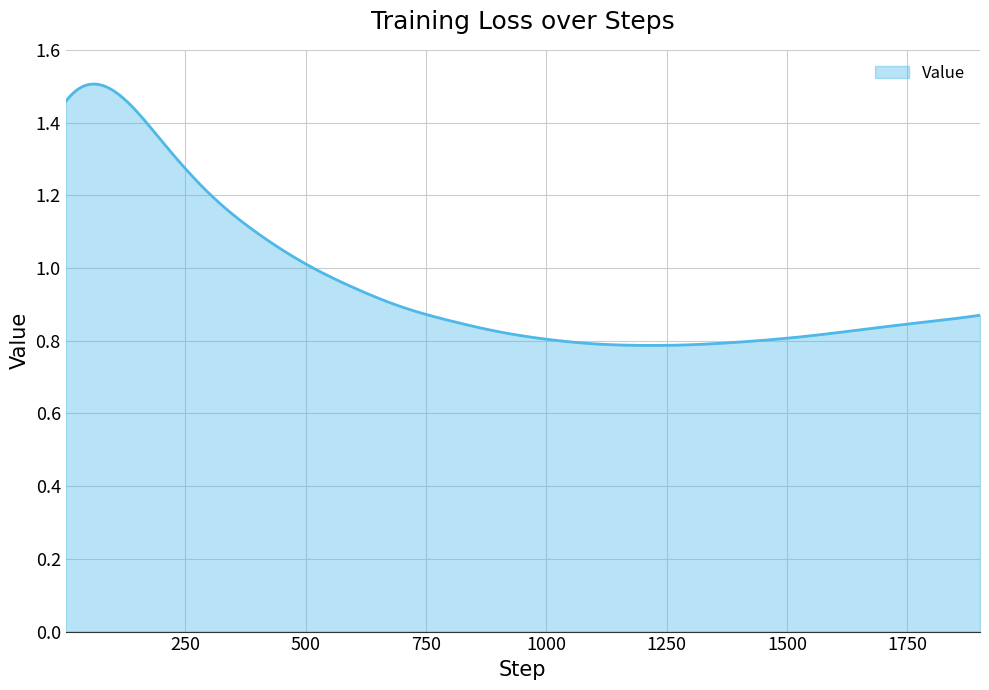

What is the difference between the maximum and minimum values?

0.7